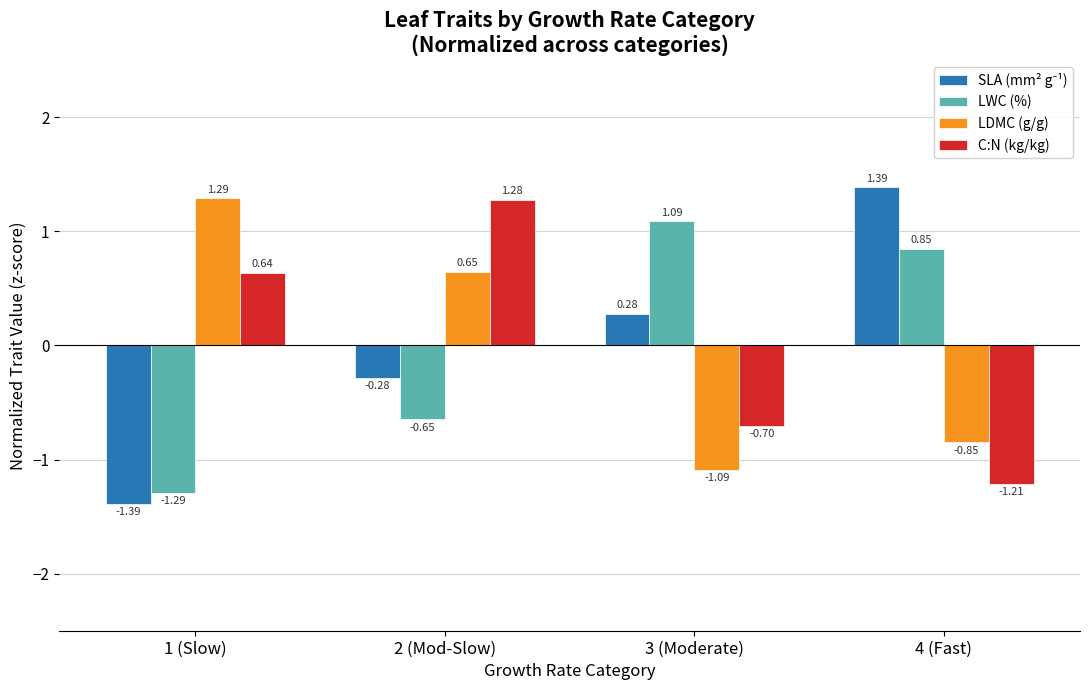

Count the number of categories in the chart.

4